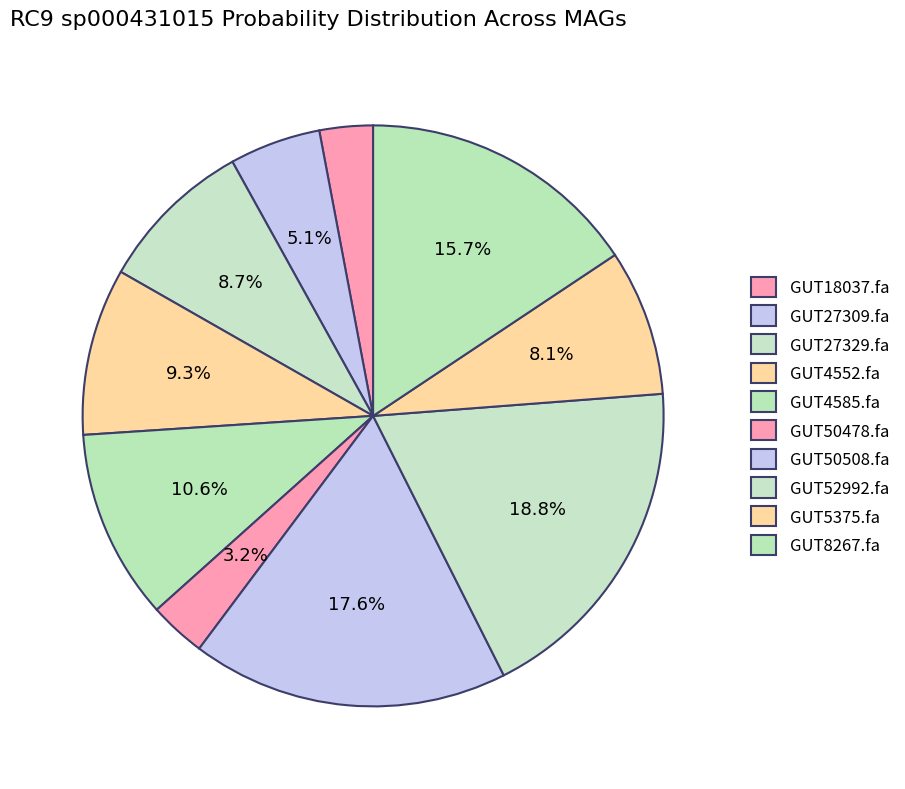

How many slices are in this pie chart?

10